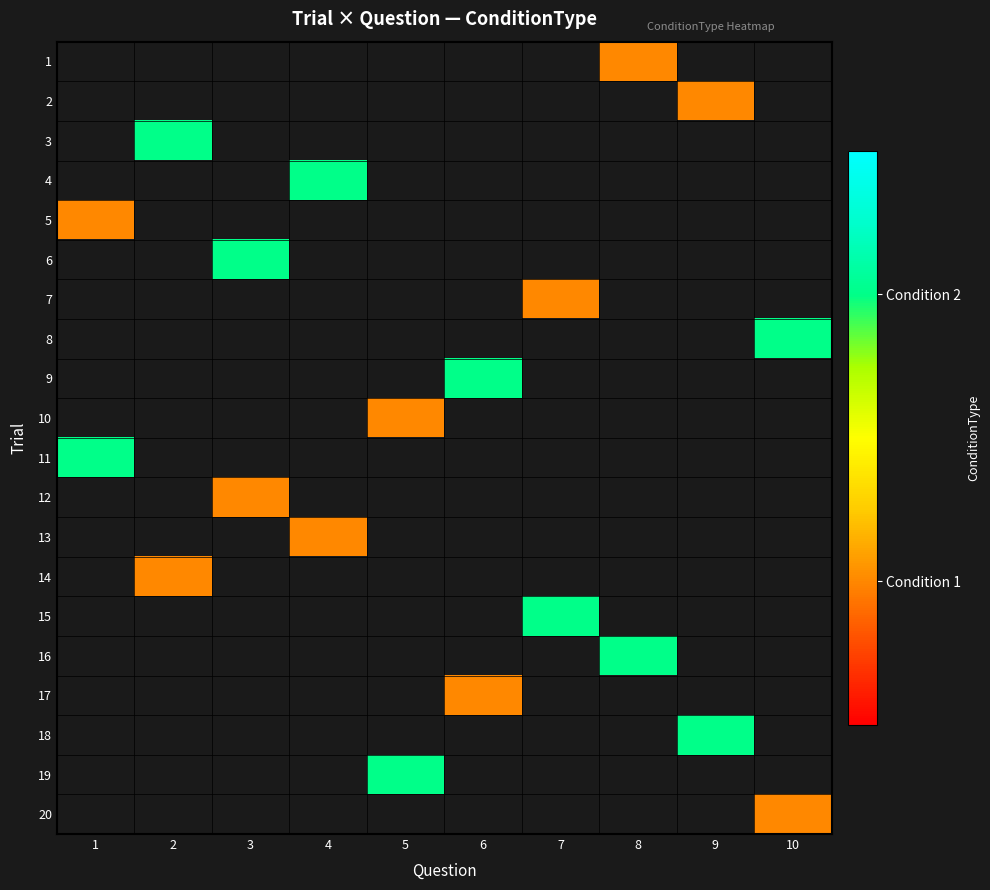

Rank the categories by 7 value from lowest to highest.

1, 2, 3, 4, 5, 6, 7, 8, 9, 10